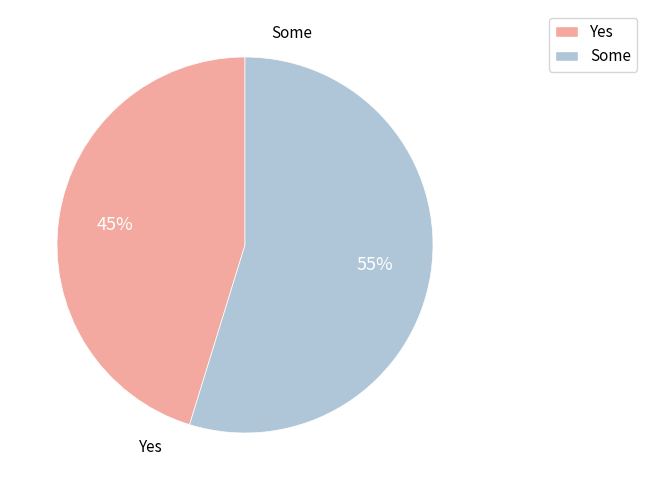

Do Some and Yes together represent more than half of the pie?

Yes